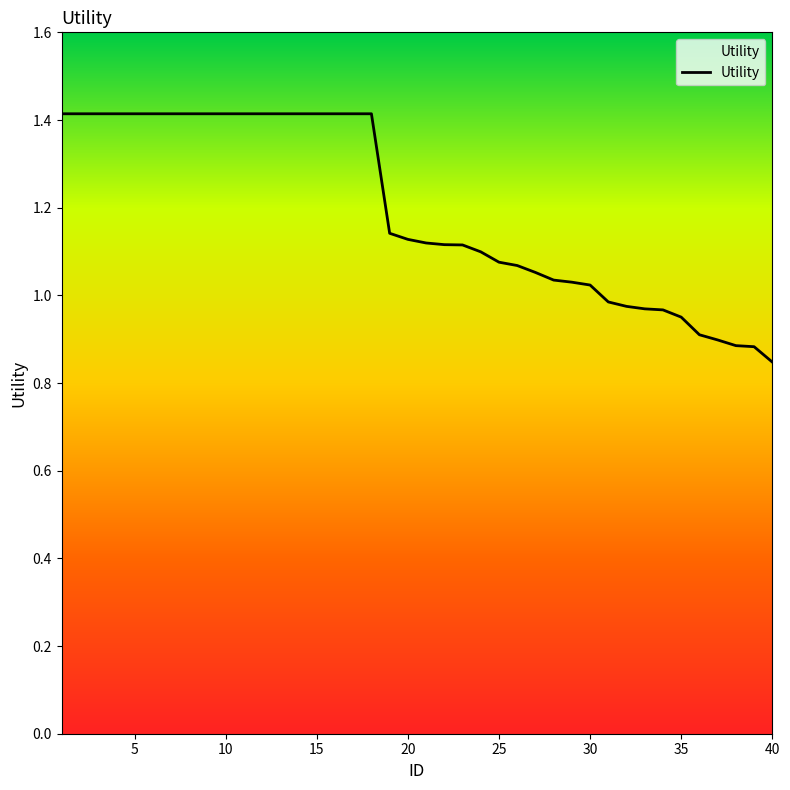

What is the difference between the maximum and minimum values?

0.6